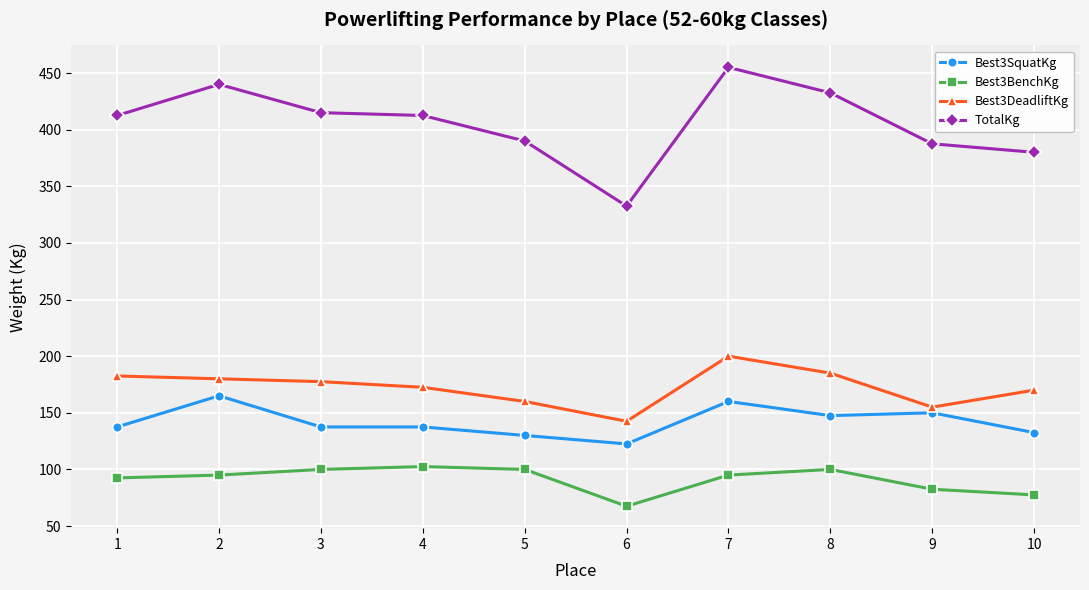

The Best3SquatKg series shows 57.6 at 2. True or false?

False